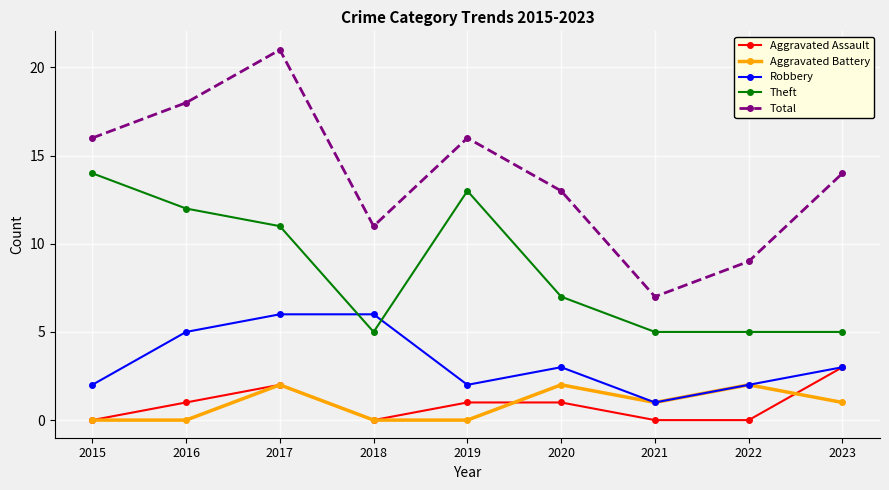

How many lines are shown in the chart?

5